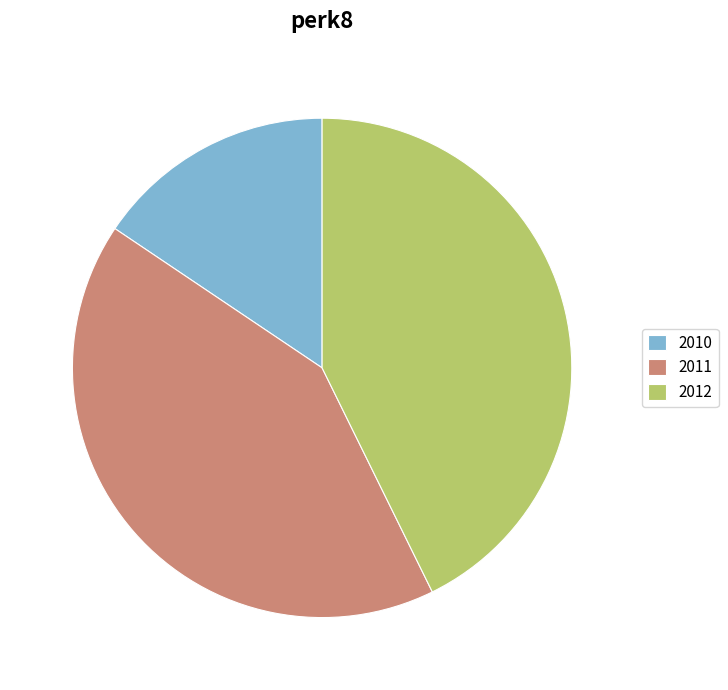

Which category has the smallest portion of the pie?

2010